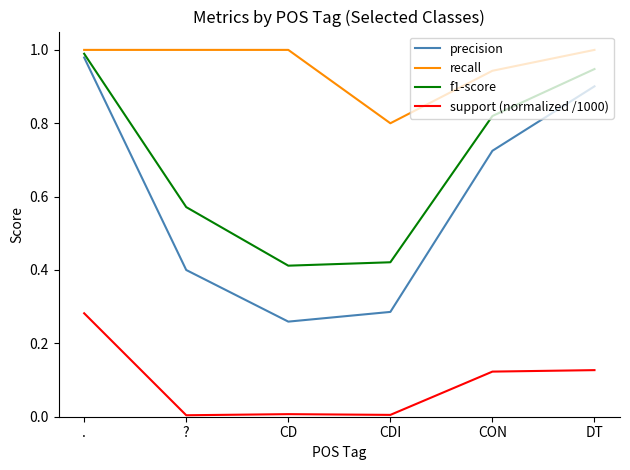

Which series has the largest total across all categories?

recall